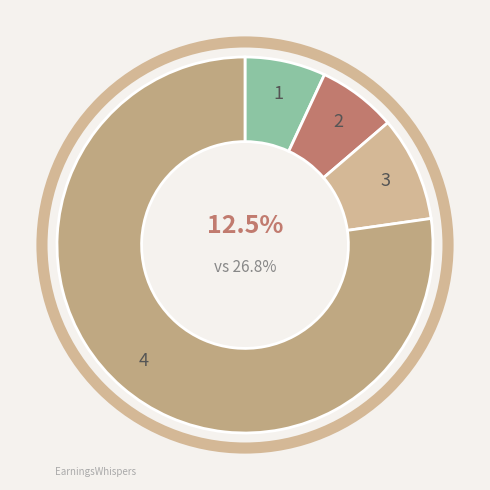

Count the number of slices in the pie.

4